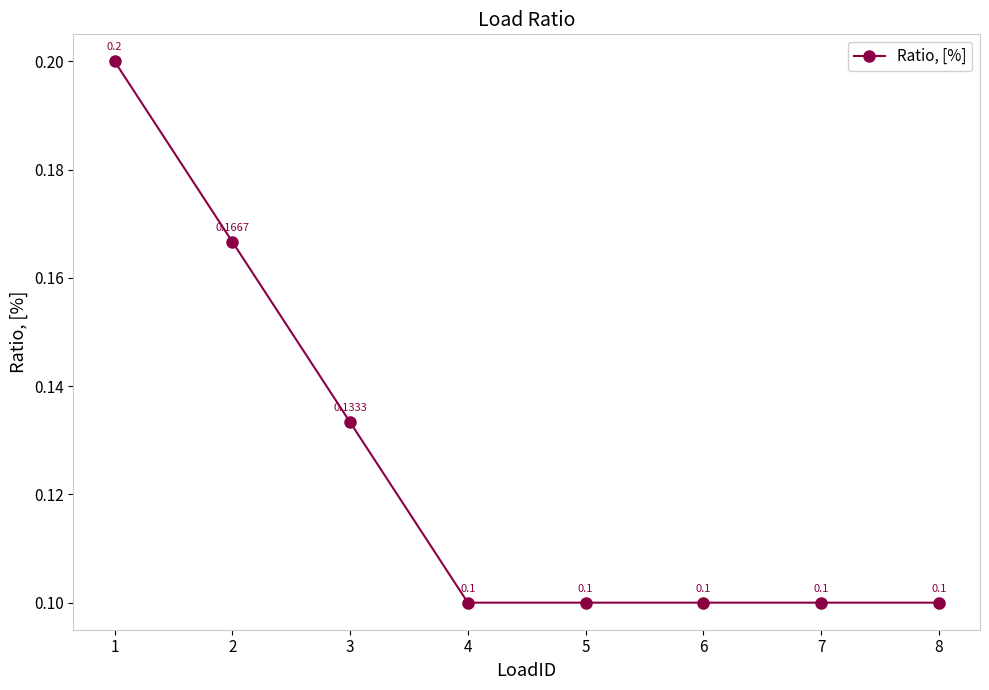

Is it true that the value at 6 is 0.1?

True